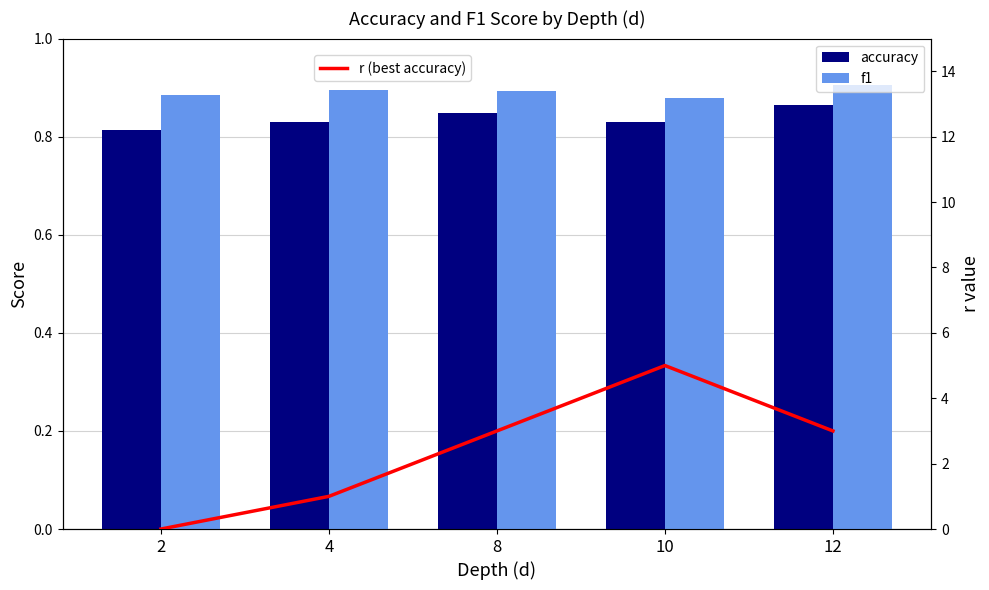

Where is r (best accuracy) nearest to the value 2?

4